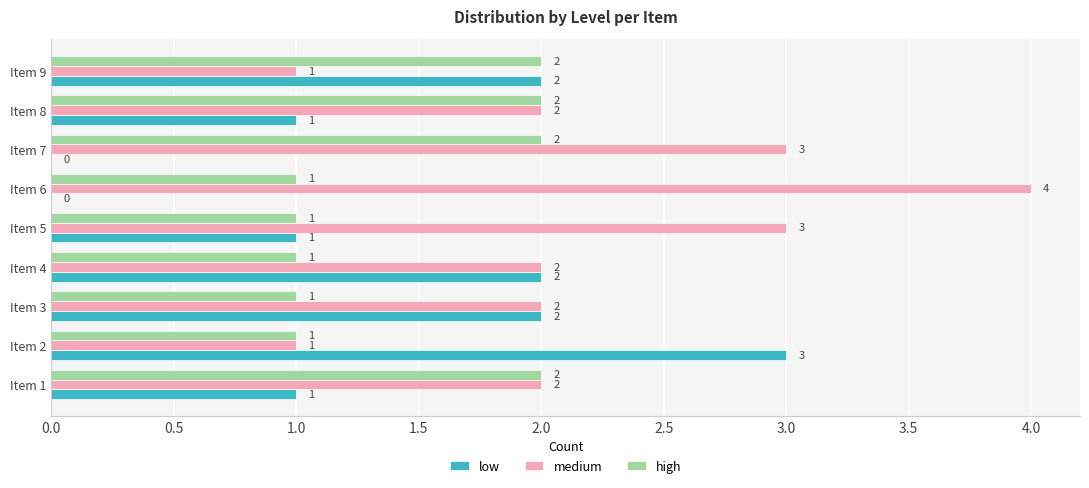

Between Item 2 and Item 7, which series saw the biggest shift?

low